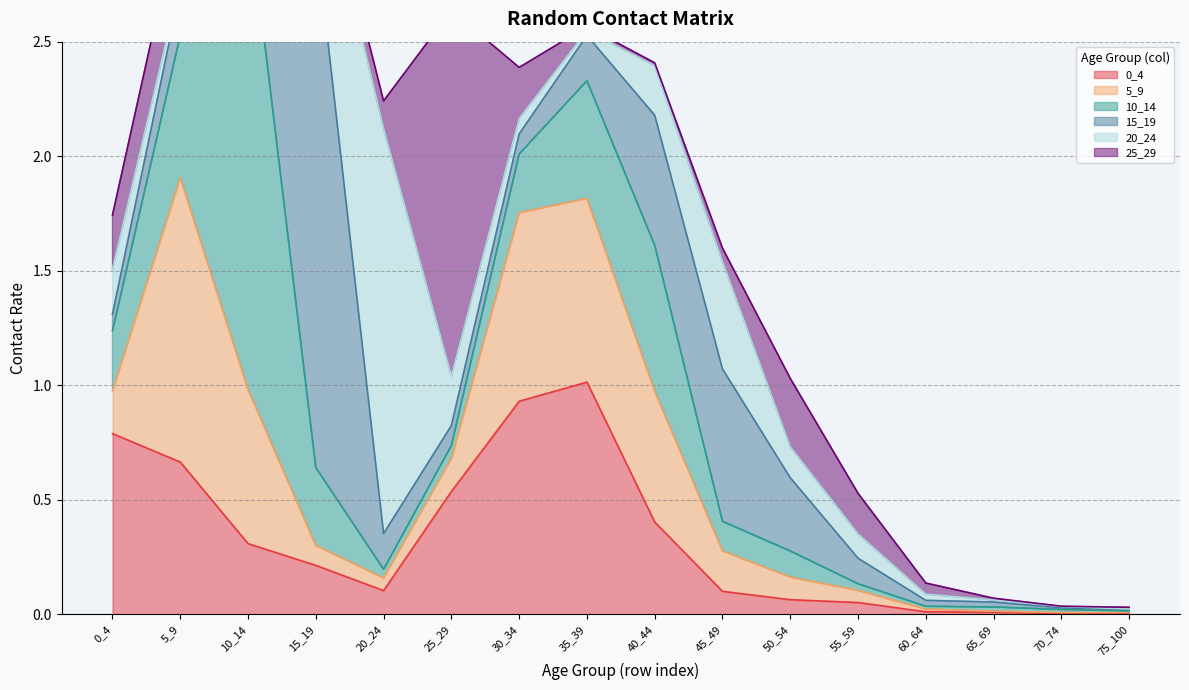

What is the total value across all series at 15_19?

3.4